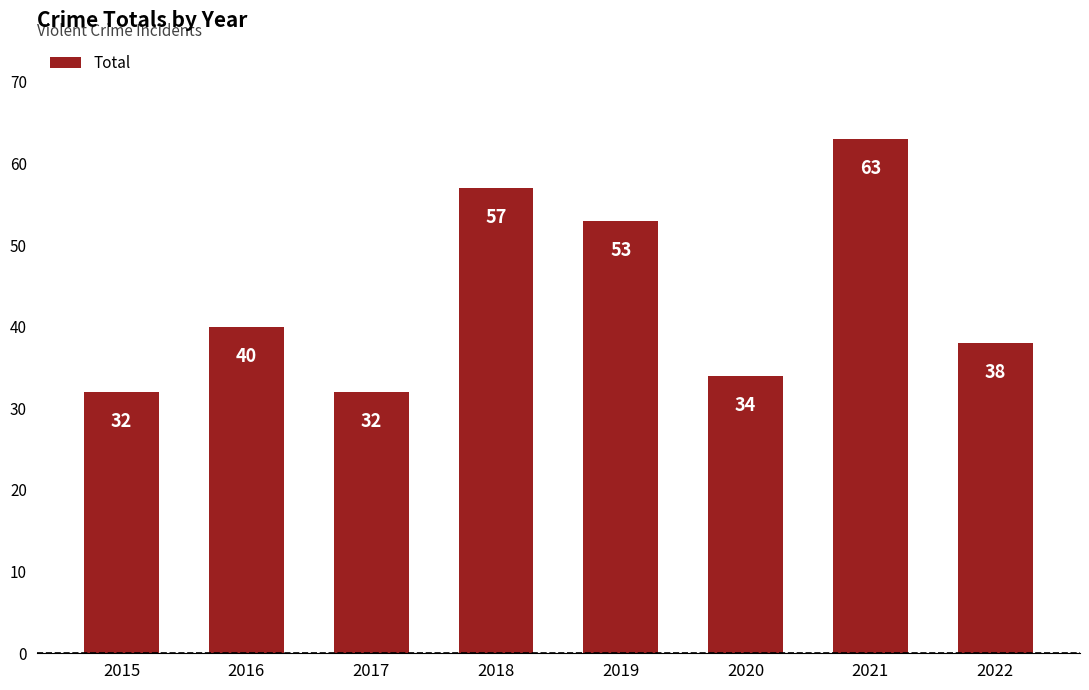

At which label is the value closest to 47?

2019